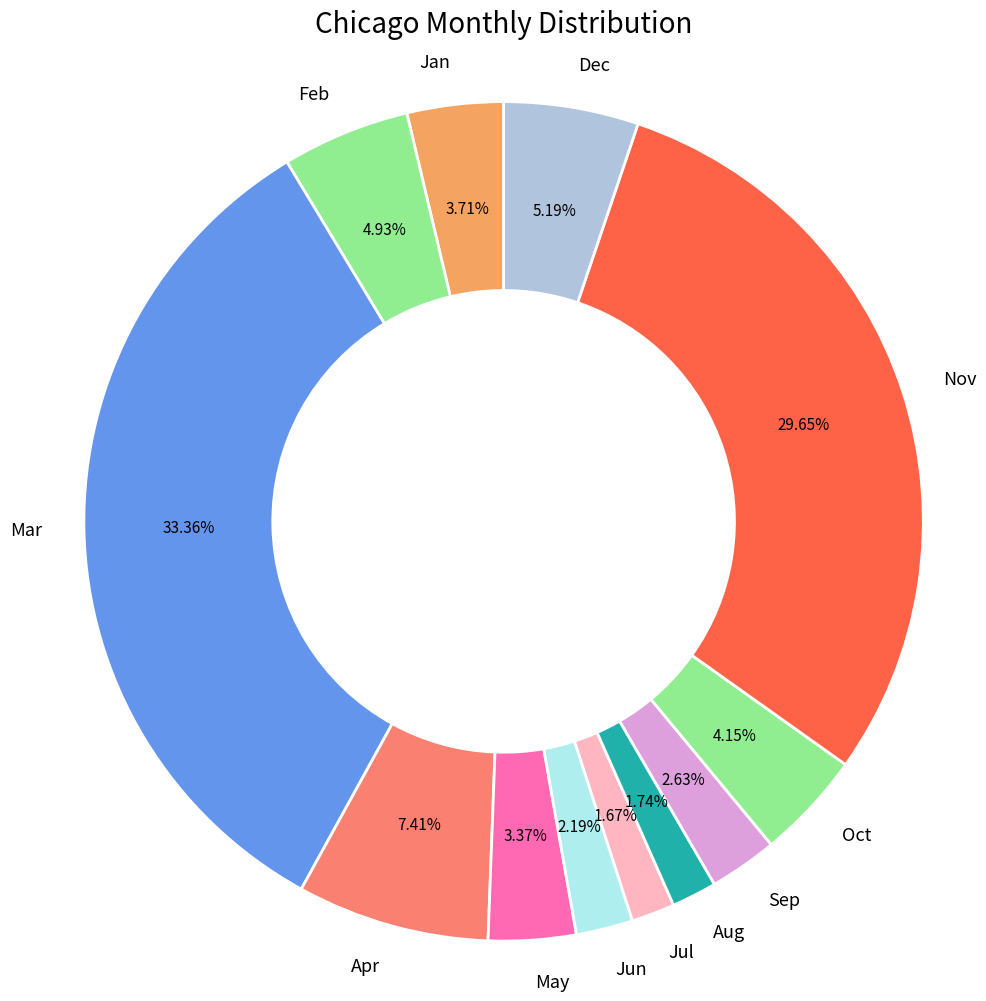

Which slice is the largest?

Mar